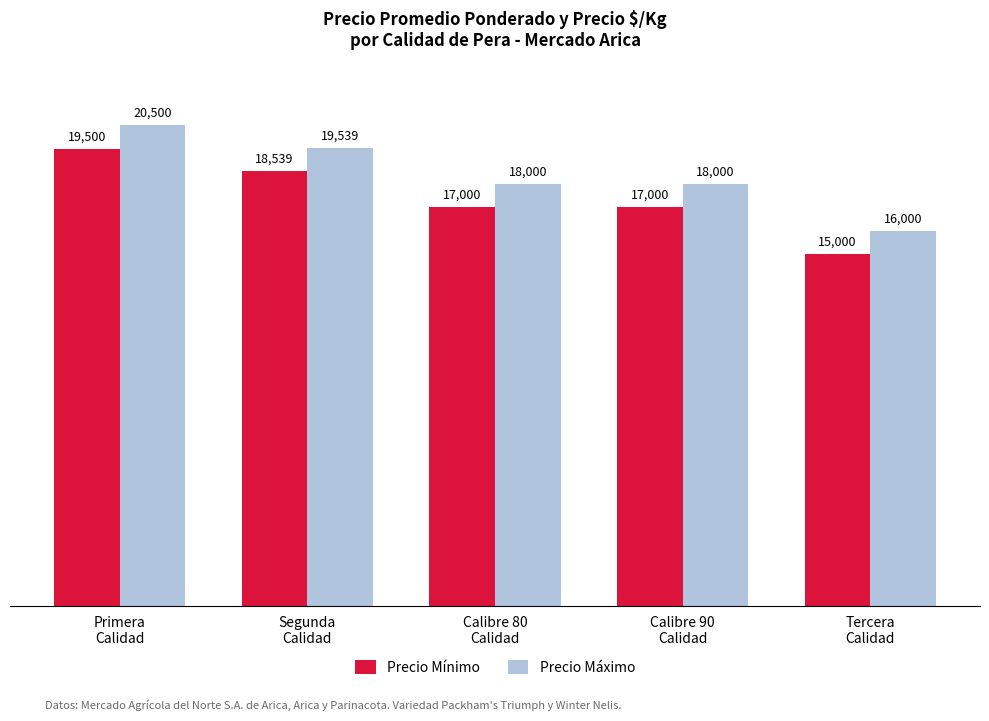

What is the label of the 2nd bar from the right?

Calibre 90
Calidad